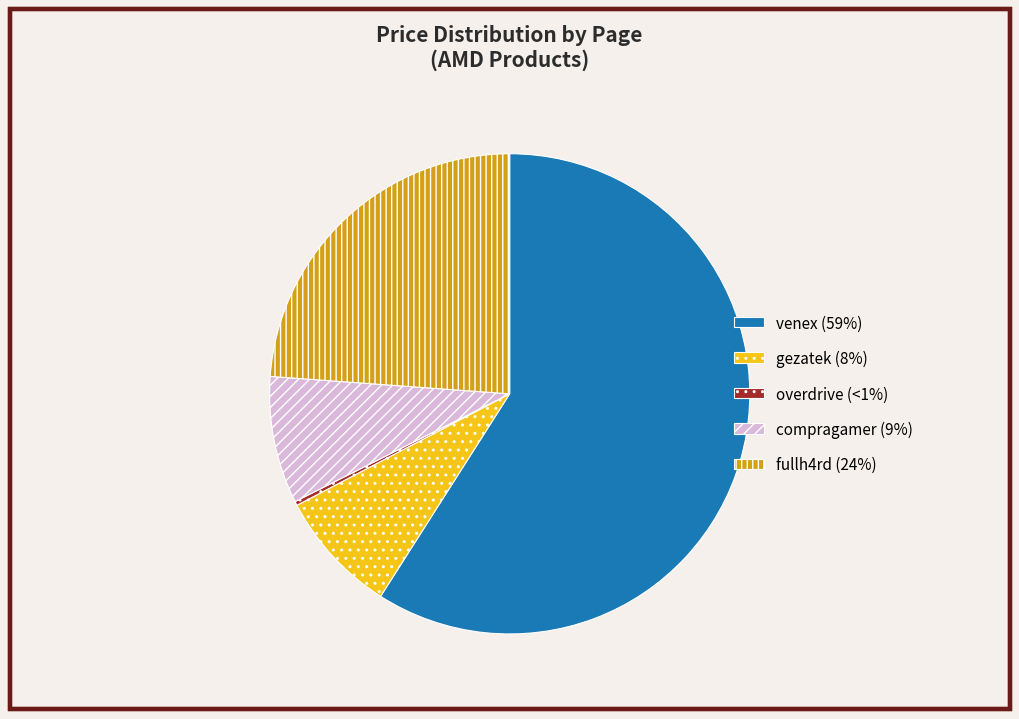

Is there any slice that represents more than half of the pie?

Yes